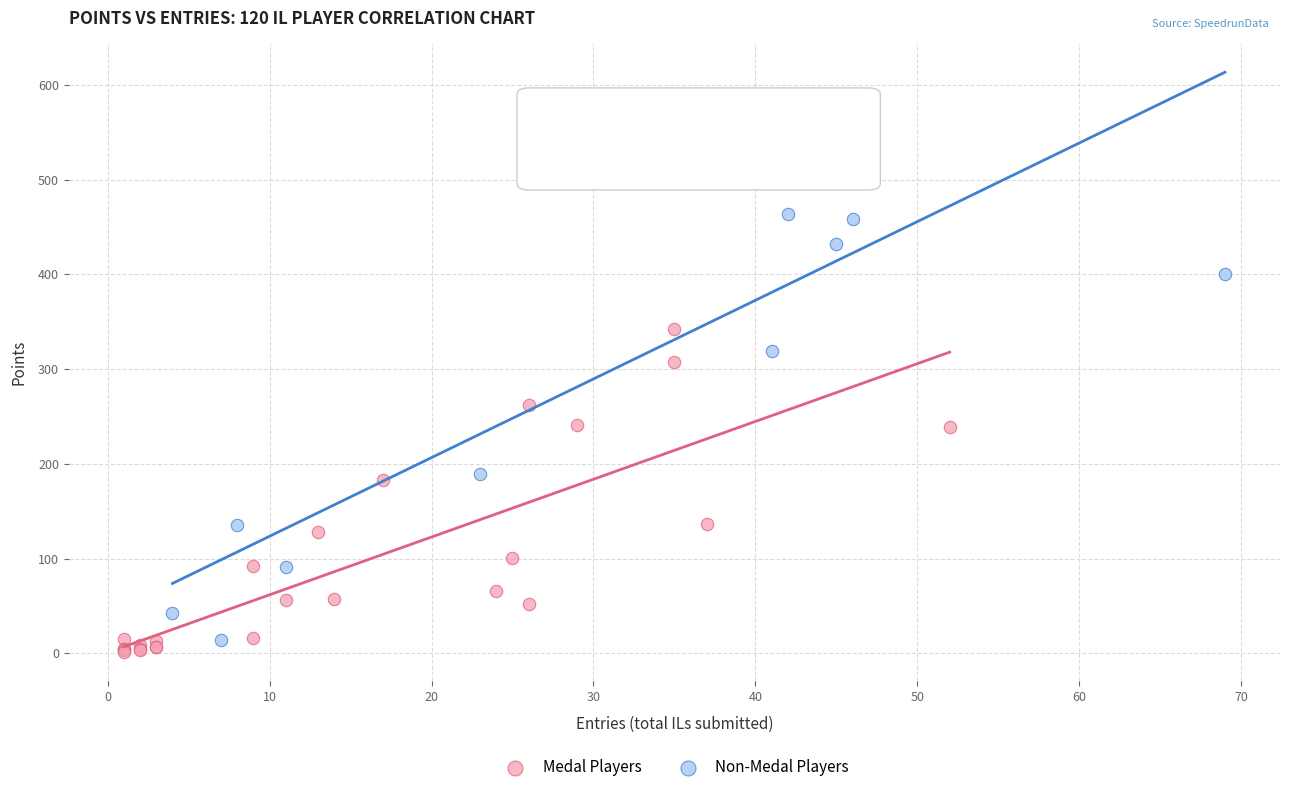

Which series reaches the maximum Y coordinate?

Medal Players